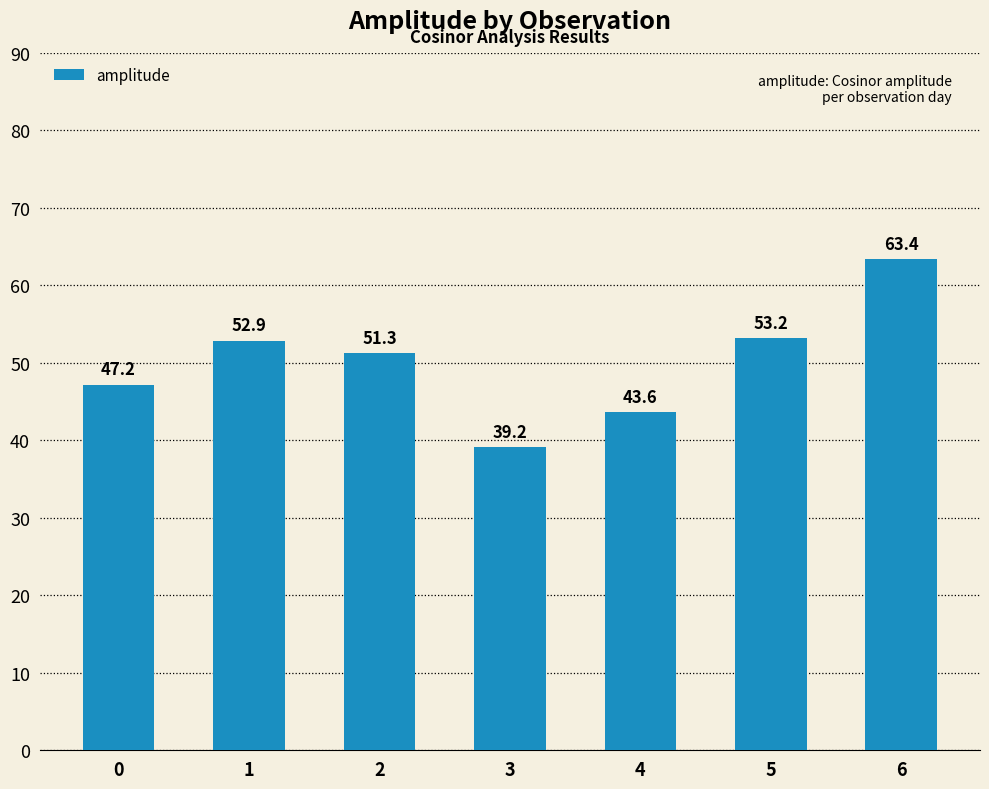

What is the average value?

50.1